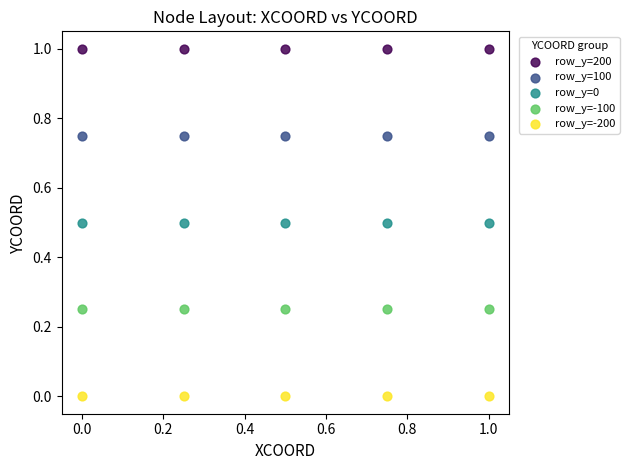

What are all the series names shown in the legend?

row_y=200, row_y=100, row_y=0, row_y=-100, row_y=-200